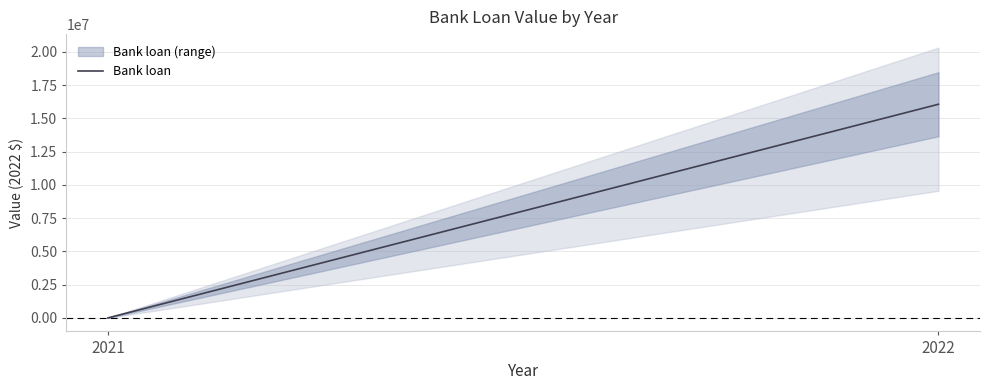

What is the difference between the values at 2022 and 2021?

16057420